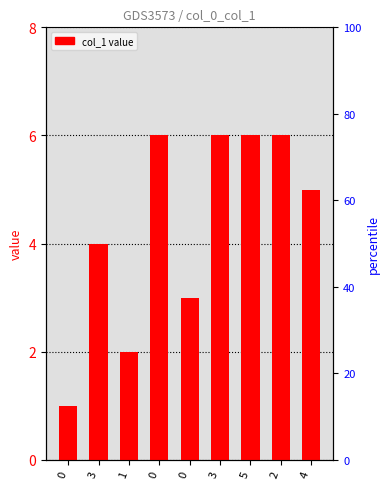

List the labels in order of value, smallest first.

0, 1, 0, 3, 4, 0, 3, 5, 2